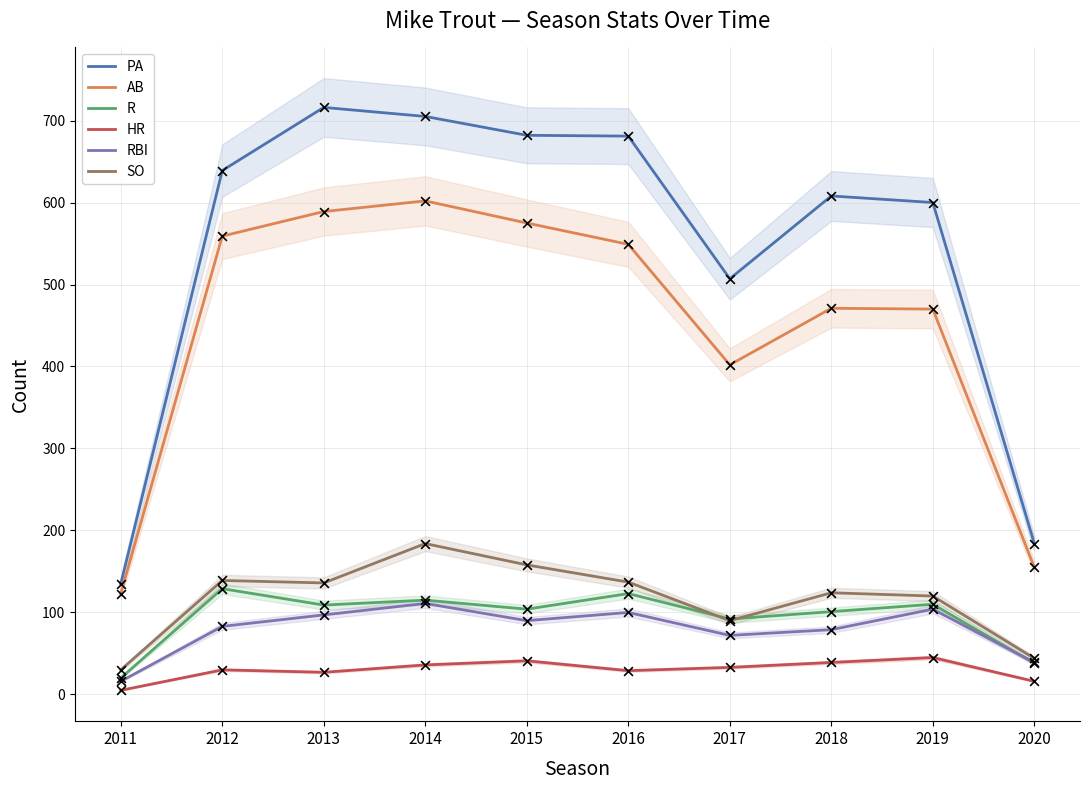

Which series reaches the maximum Y coordinate?

PA